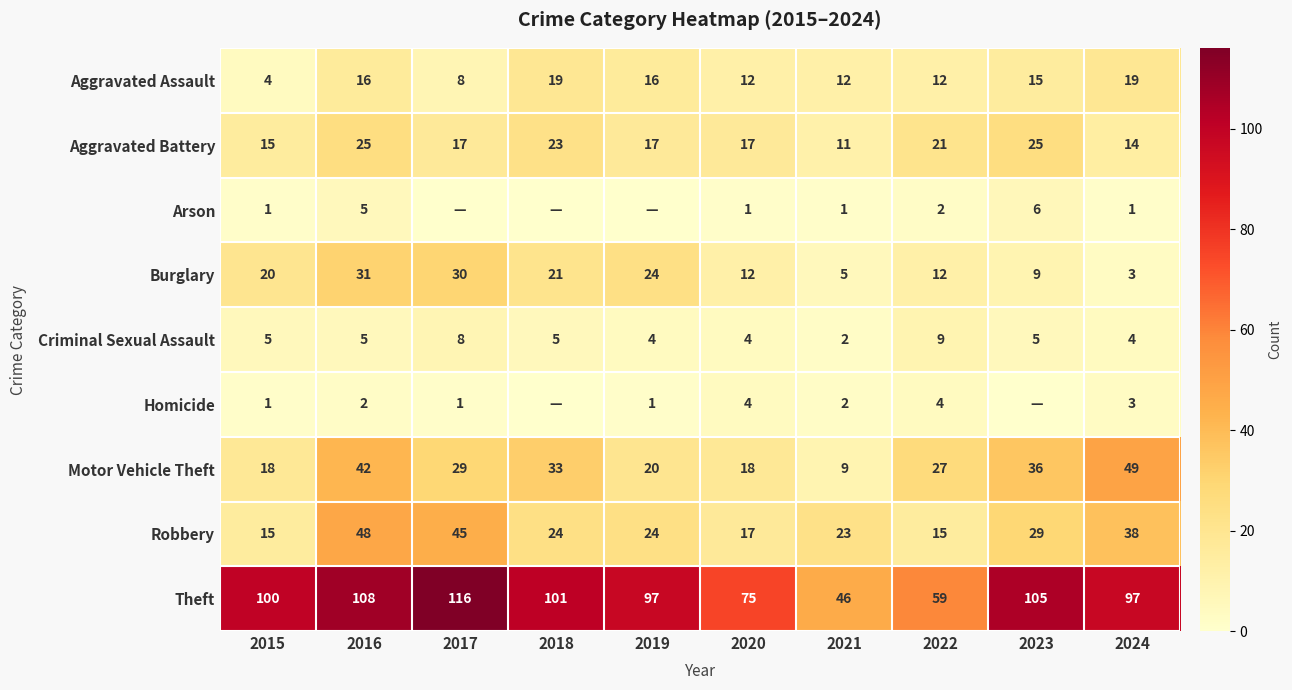

True or false: Motor Vehicle Theft has a value of 20 at 2017.

False